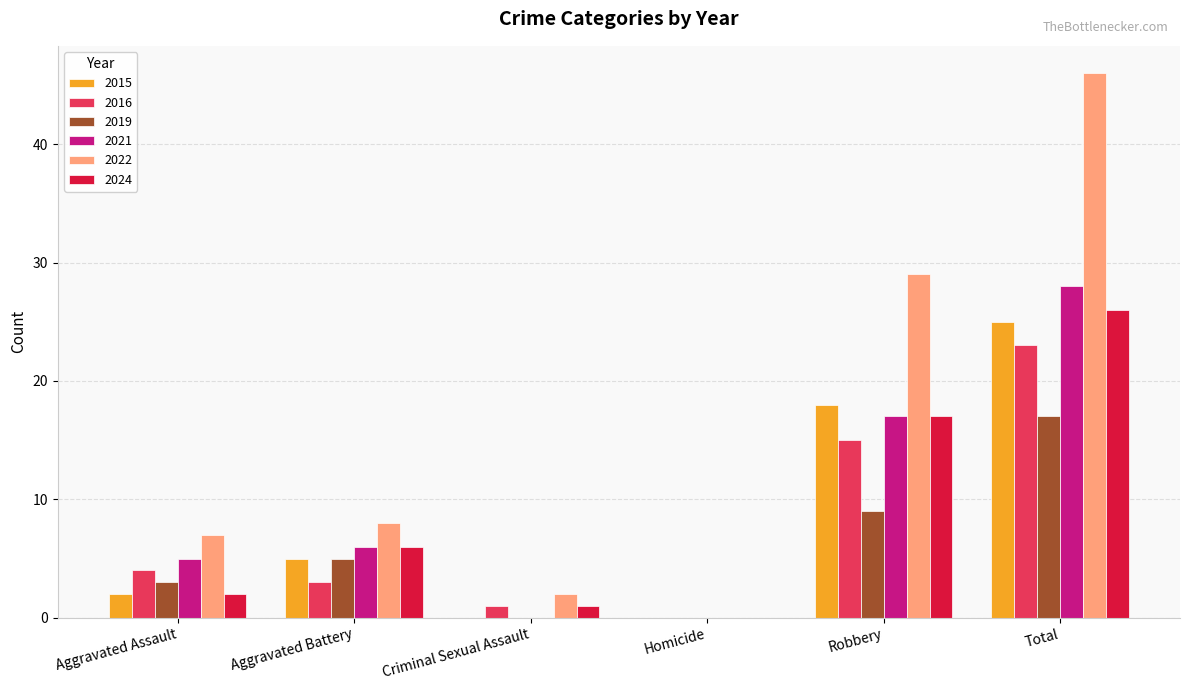

How many groups of bars are there?

6